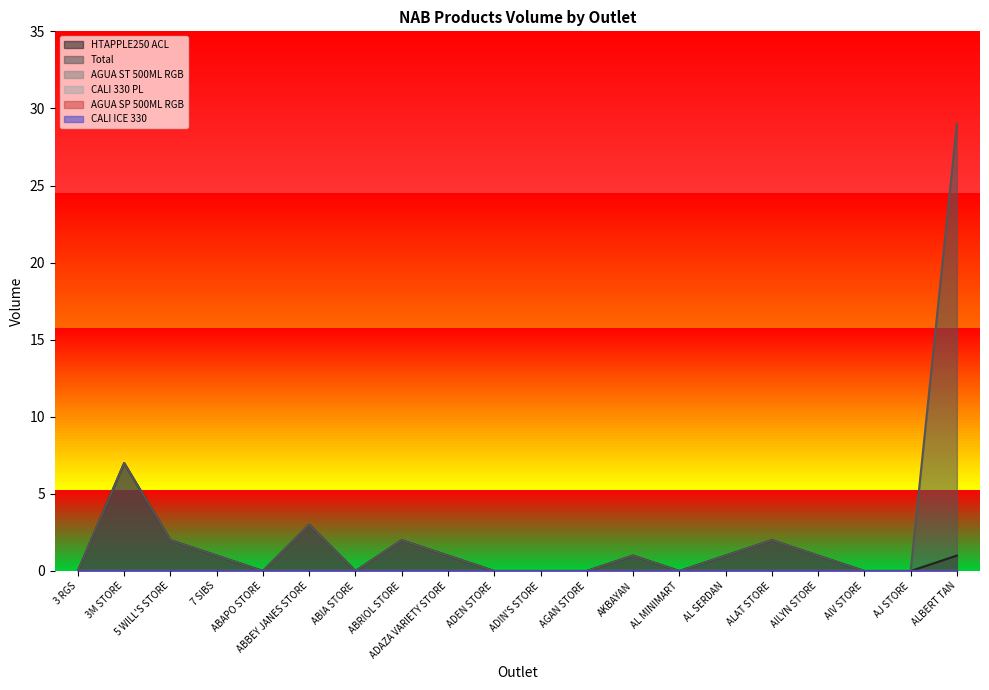

Does the chart have visible grid lines?

No